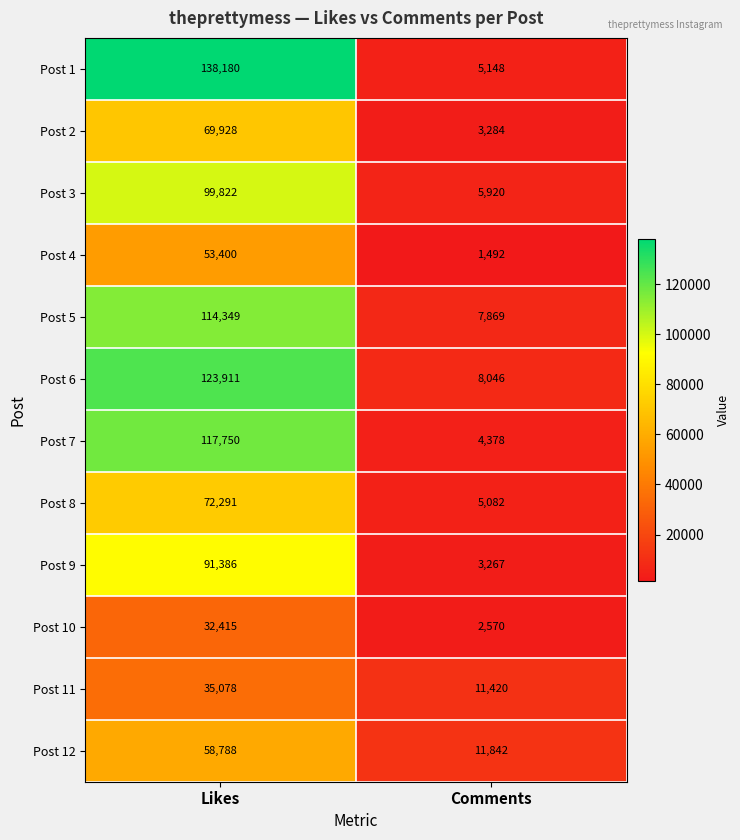

Where is Post 8 nearest to the value 38686?

Comments